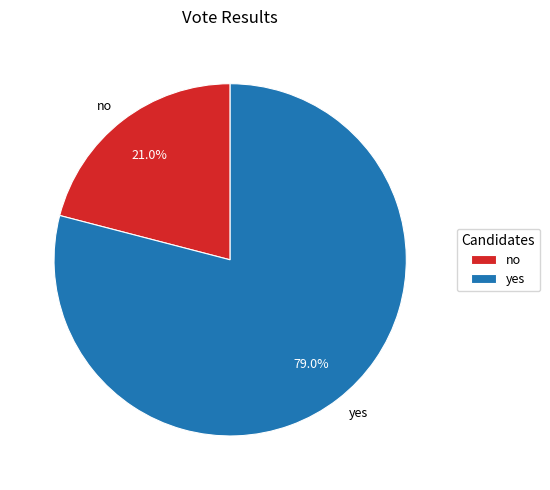

Count the number of slices in the pie.

2